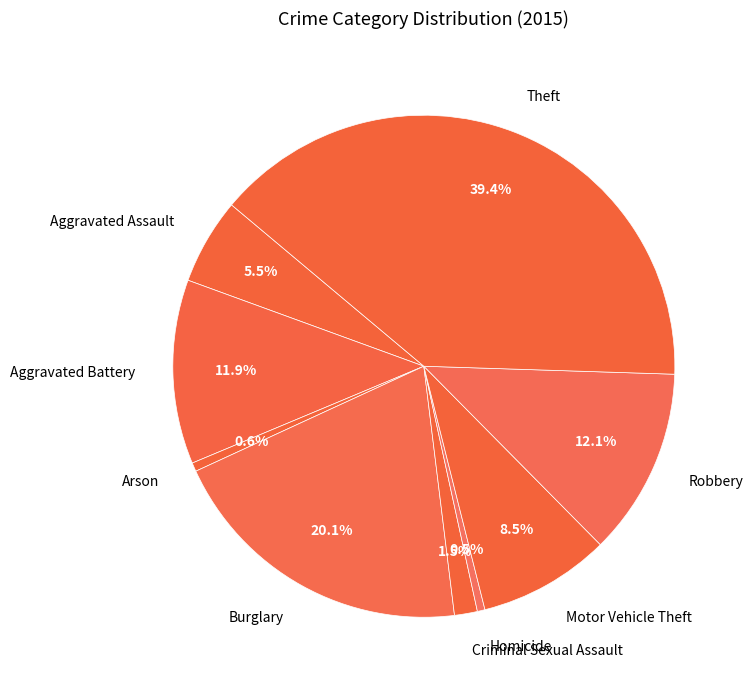

How many slices are in this pie chart?

9